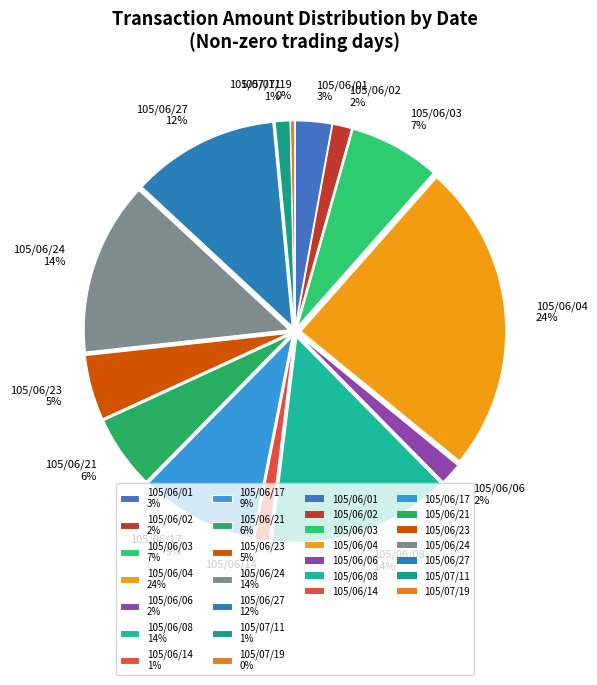

To the nearest percent, what portion does 105/07/11 represent?

1%